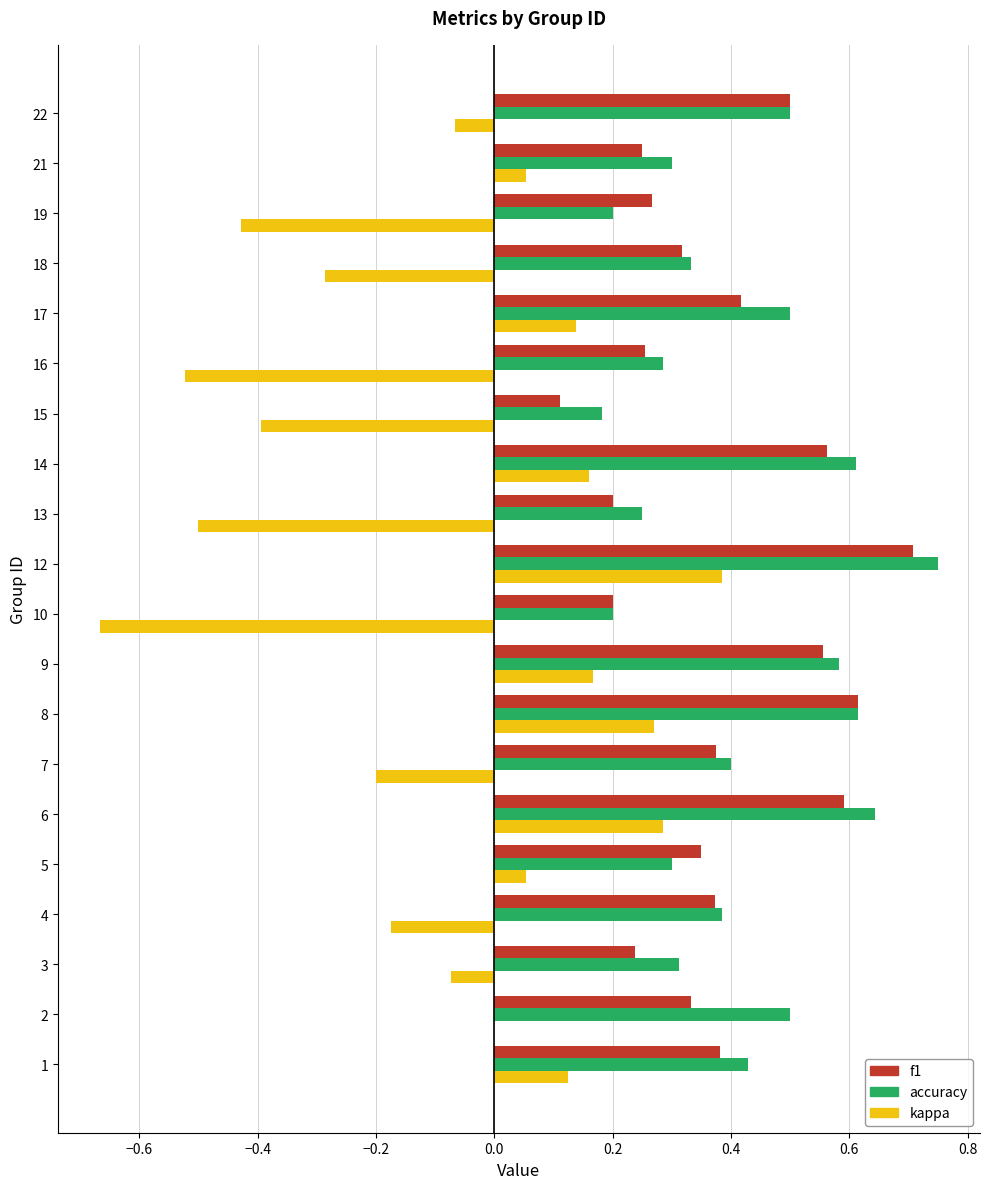

Between 3 and 17, which series saw the biggest shift?

kappa